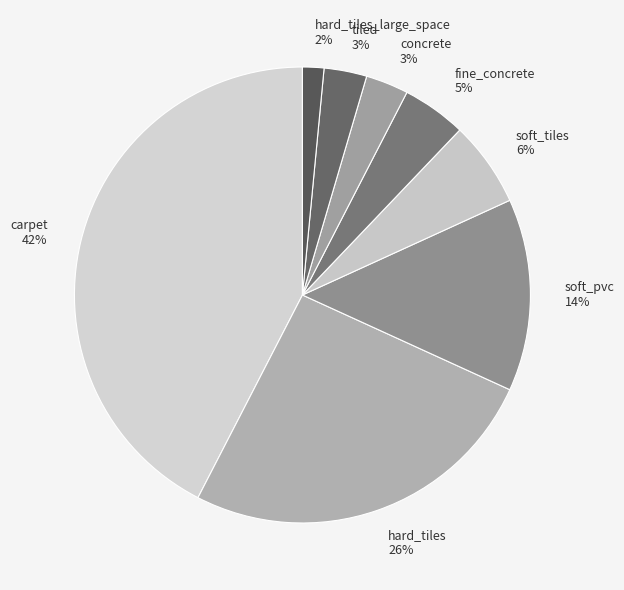

What is the largest slice in the pie chart?

carpet